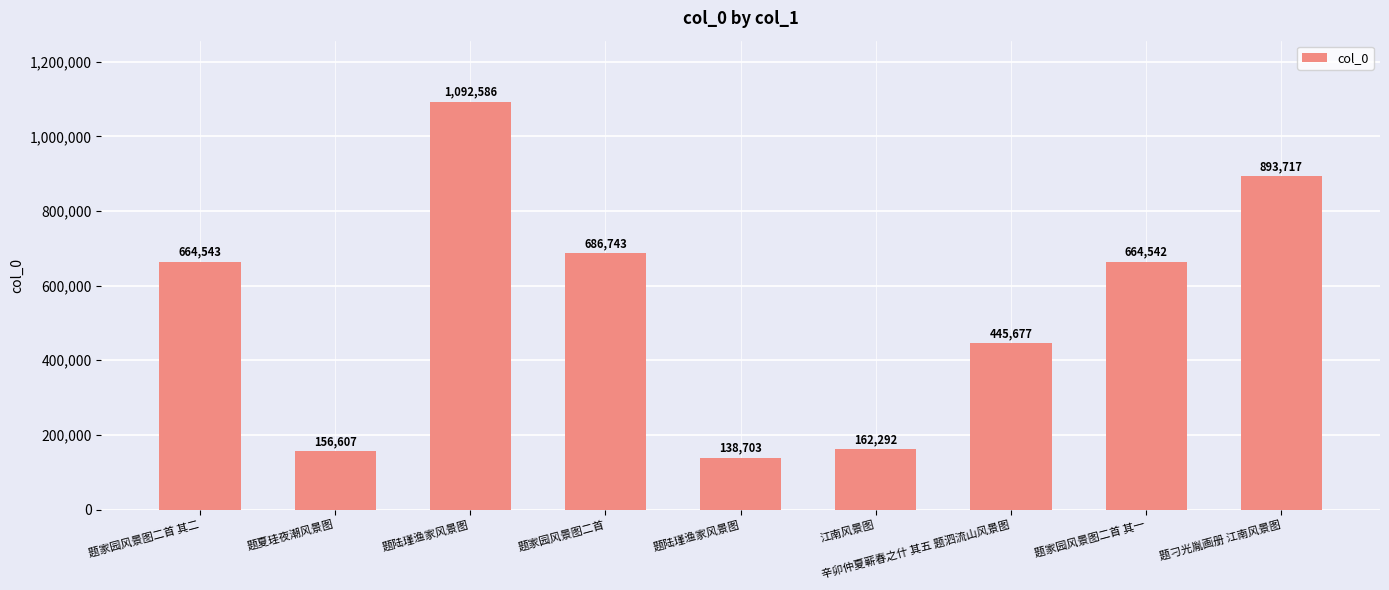

What is the difference between the maximum and second lowest values?

935979